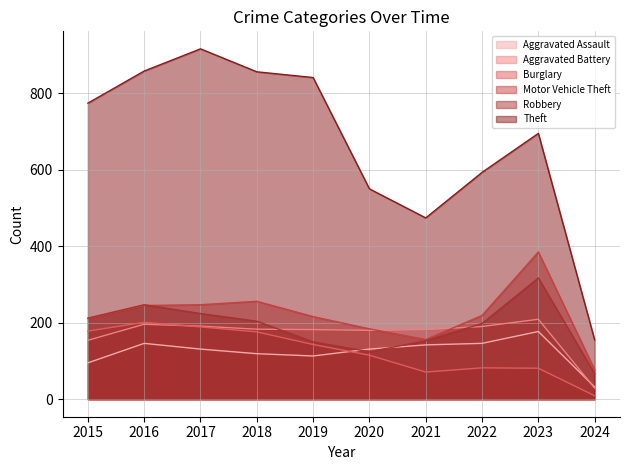

Which series has the widest spread of values?

Theft